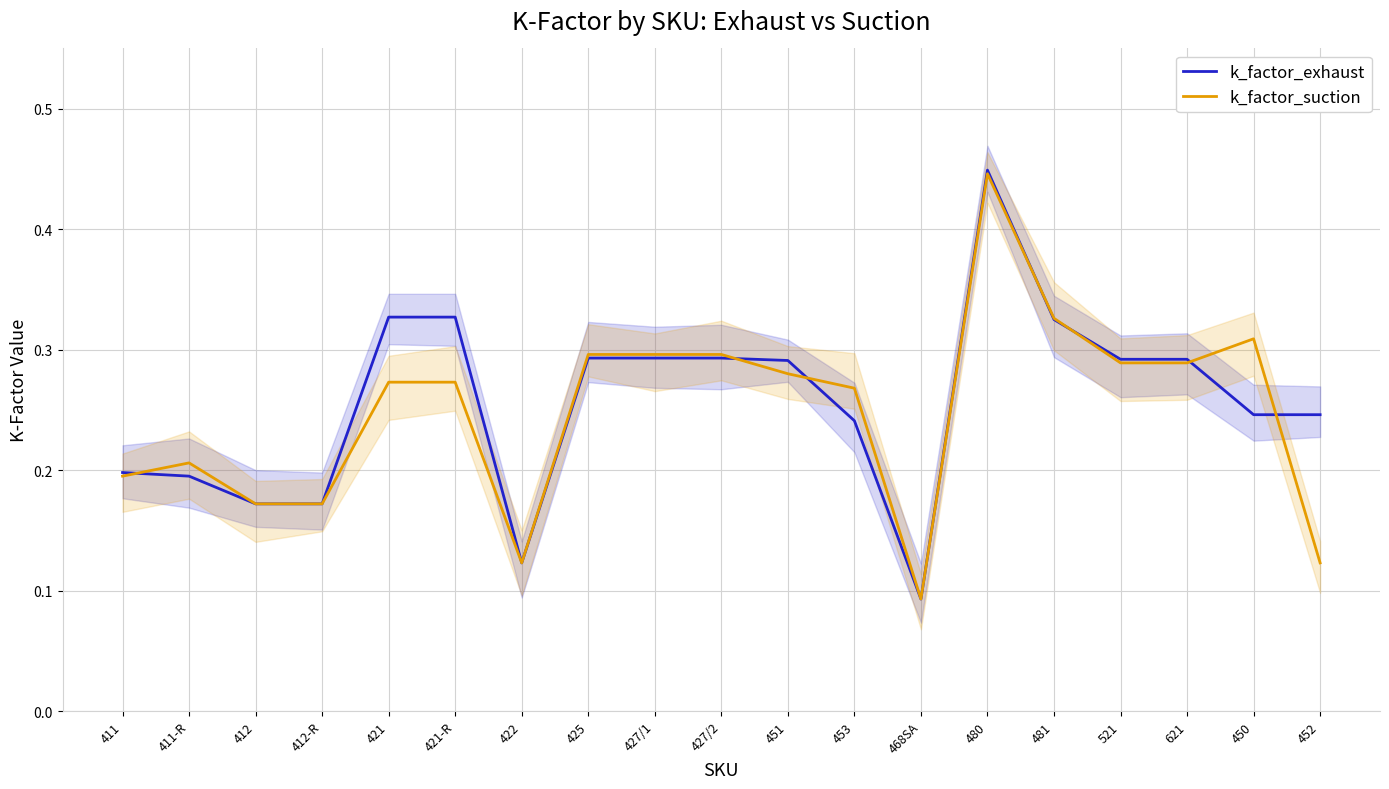

The value of k_factor_suction at 521 is 0.3. True or false?

True